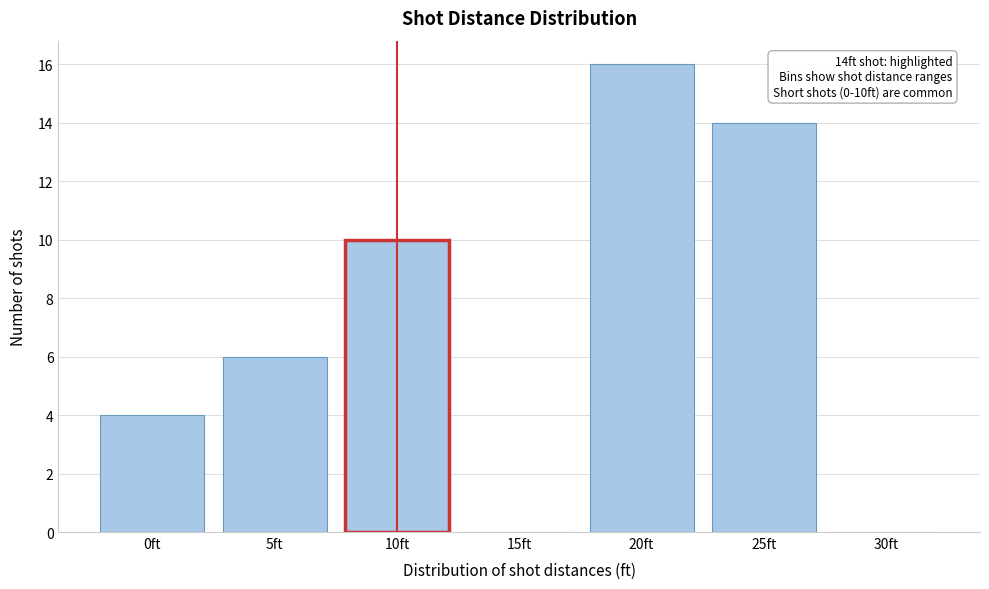

Reading left to right, transcribe all the data shown in this chart.

0ft=4	5ft=6	10ft=10	15ft=0	20ft=16	25ft=14	30ft=0